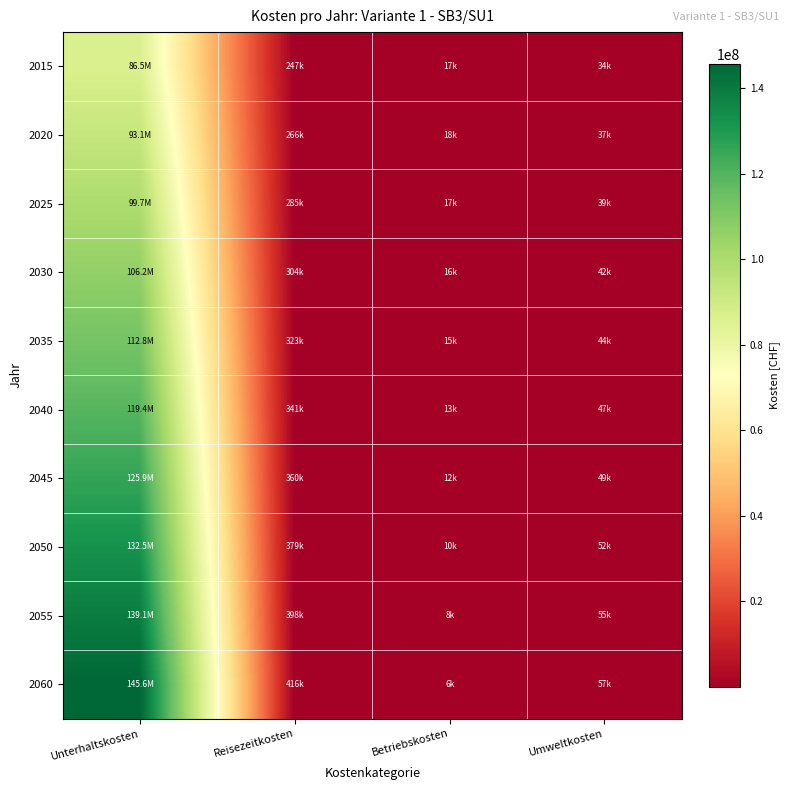

Rank the series by their maximum value, from highest to lowest.

2060, 2055, 2050, 2045, 2040, 2035, 2030, 2025, 2020, 2015